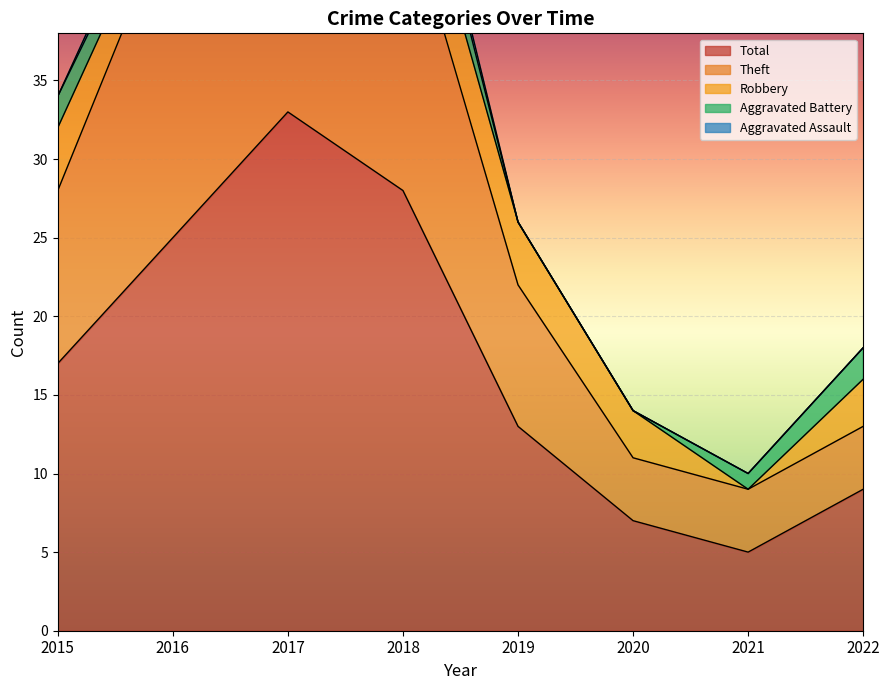

In Theft, how many points are higher than both neighbors (excluding endpoints)?

1